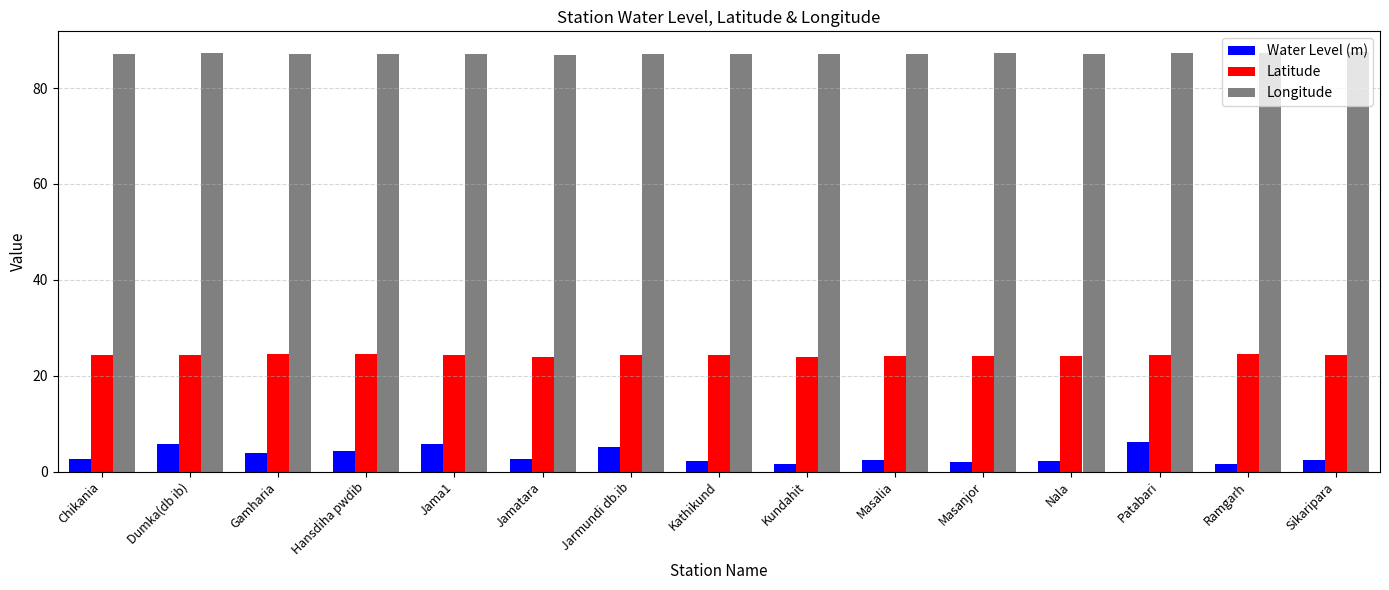

Is the value of Latitude at Hansdiha pwdib greater than the value of Longitude at Jarmundi db.ib?

No